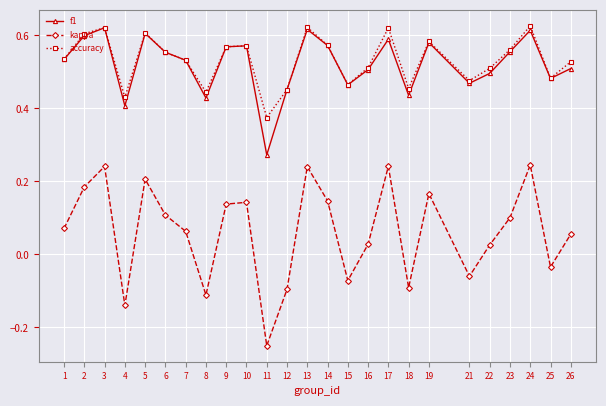

Which category has the lowest value across all series?

11